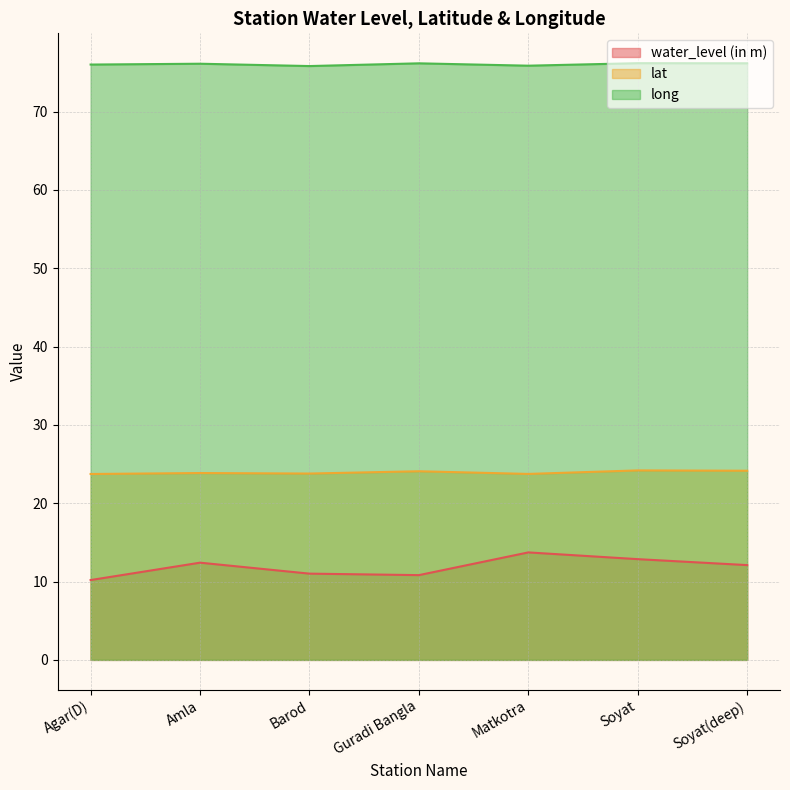

What is the label of the 5th point from the right?

Barod